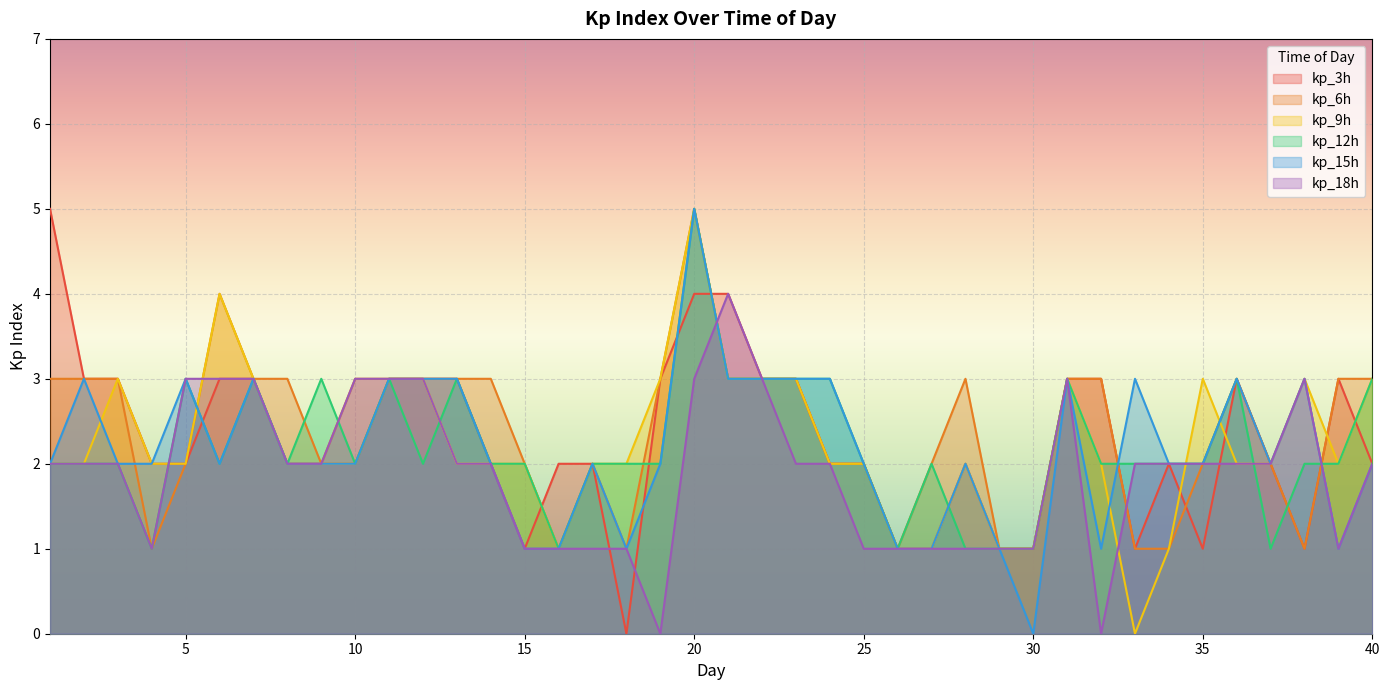

How many times do kp_9h and kp_3h cross each other?

6